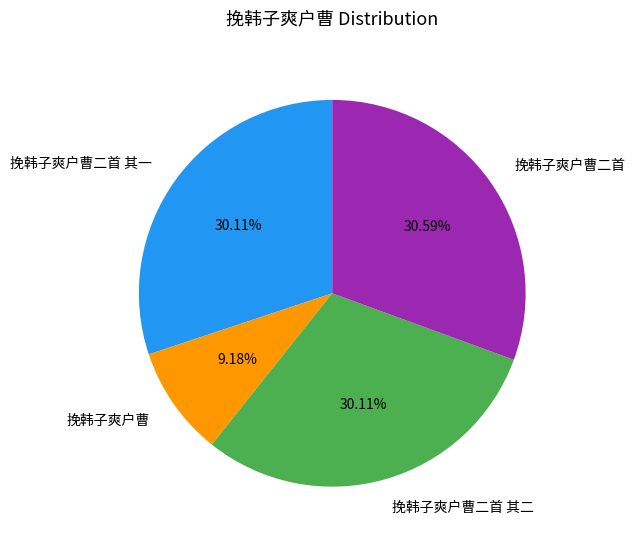

True or false: 挽韩子爽户曹二首 其一 accounts for 30% of the total.

True